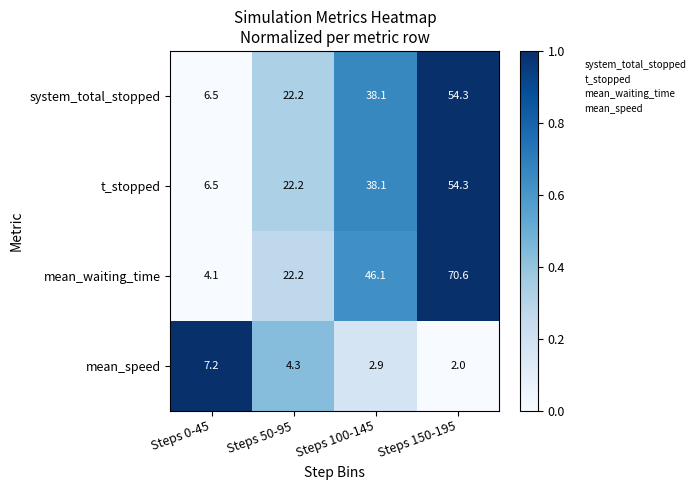

Reading left to right, extract all data points from this chart.

system_total_stopped: Steps 0-45=6.5	Steps 50-95=22.2	Steps 100-145=38.1	Steps 150-195=54.3
t_stopped: Steps 0-45=6.5	Steps 50-95=22.2	Steps 100-145=38.1	Steps 150-195=54.3
mean_waiting_time: Steps 0-45=4.1	Steps 50-95=22.2	Steps 100-145=46.1	Steps 150-195=70.6
mean_speed: Steps 0-45=7.2	Steps 50-95=4.3	Steps 100-145=2.9	Steps 150-195=2.0